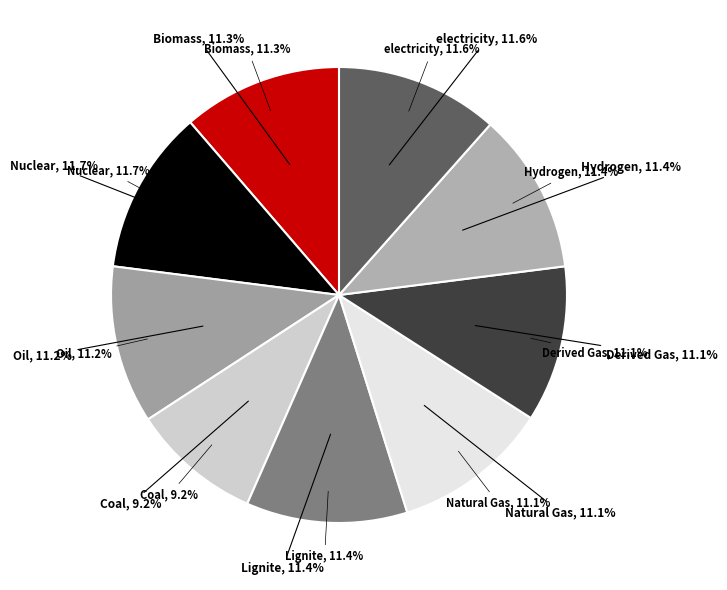

To the nearest percent, what portion does Nuclear represent?

12%